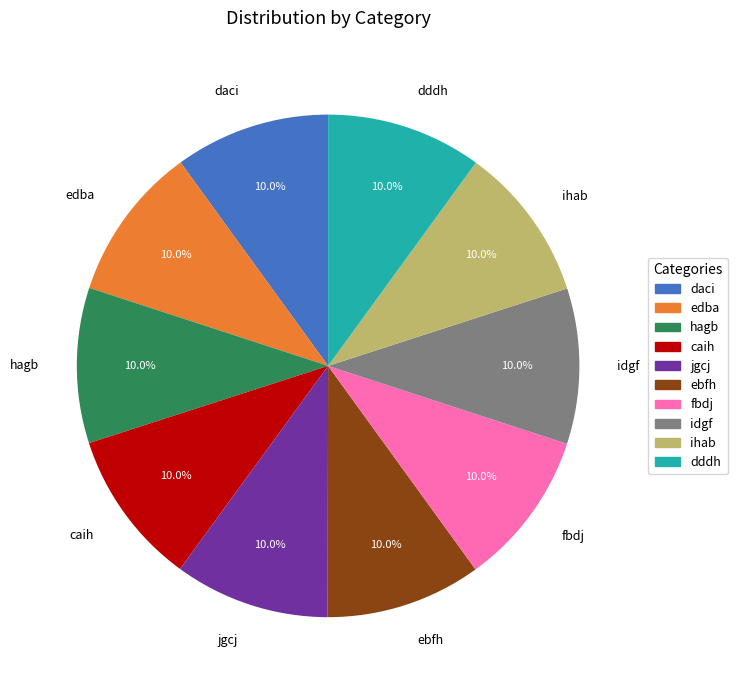

Is there any slice that represents more than half of the pie?

No